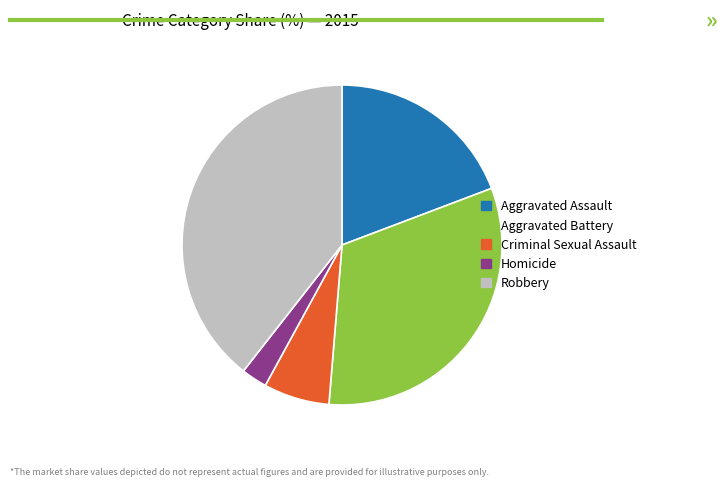

Between Aggravated Assault and Criminal Sexual Assault, which is larger?

Aggravated Assault